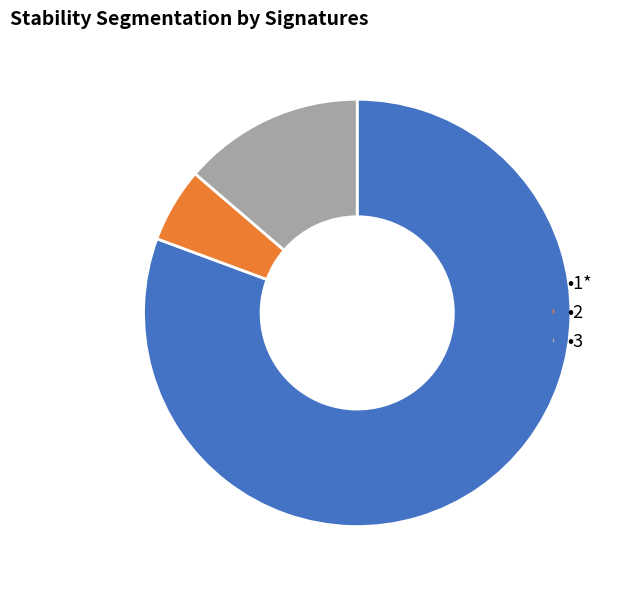

Is there any slice that represents more than half of the pie?

Yes